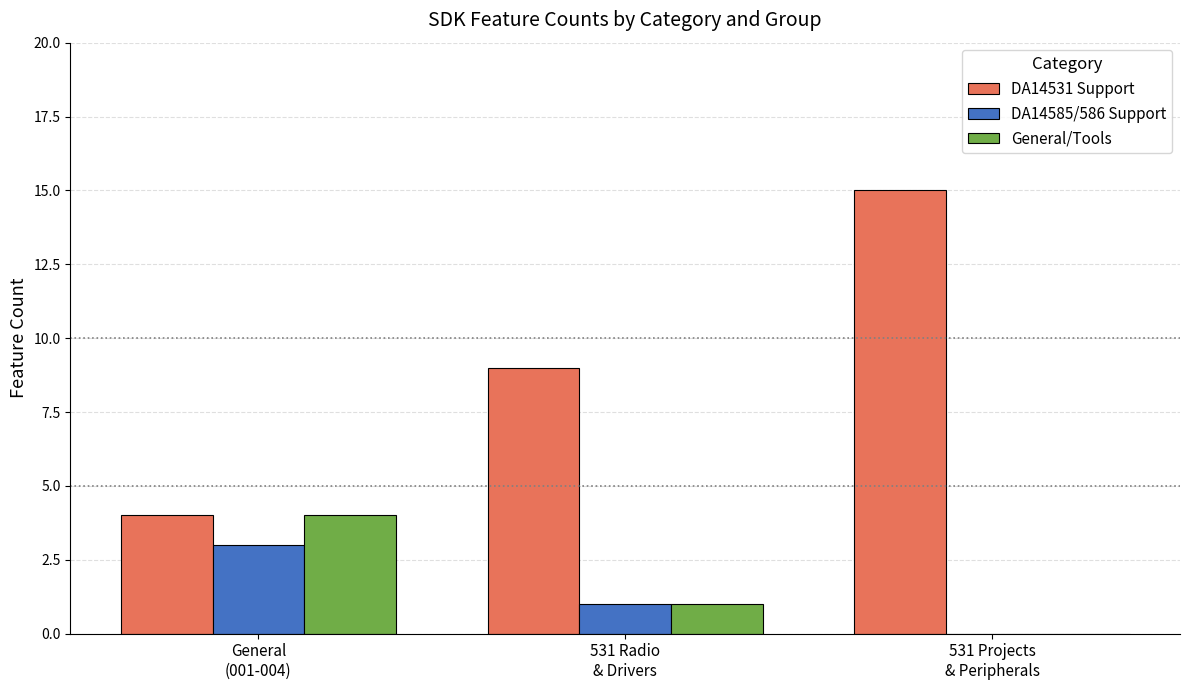

What is the highest value of the DA14531 Support series?

15